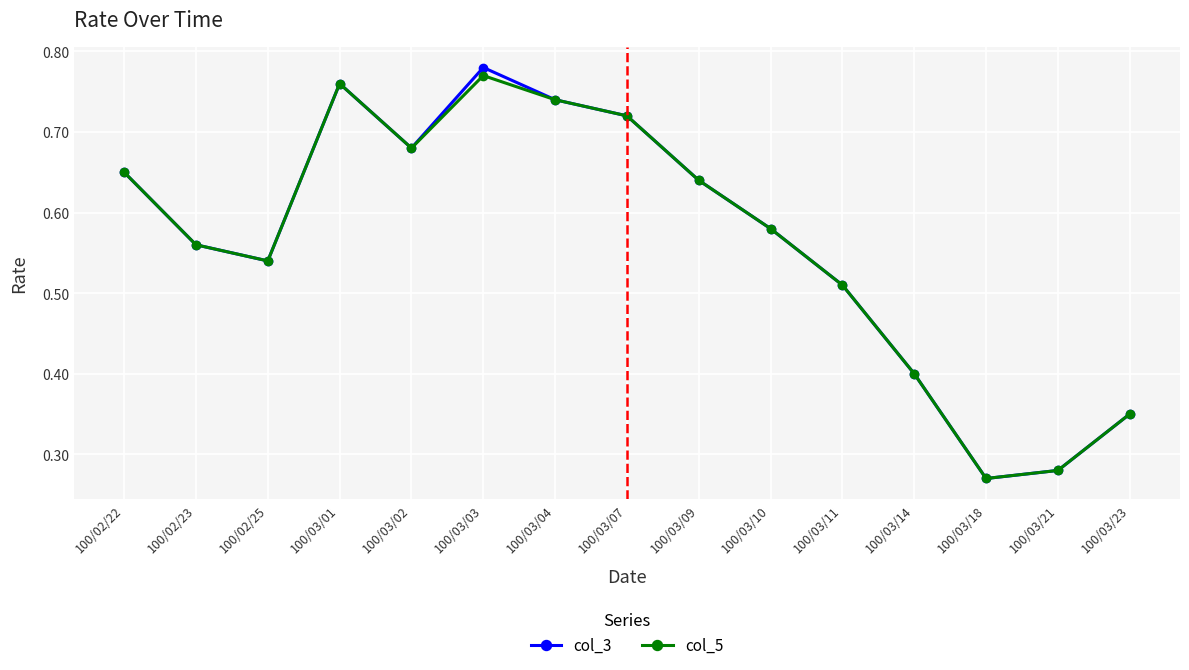

Is it true that col_3 equals 0.8 at 100/02/23?

False